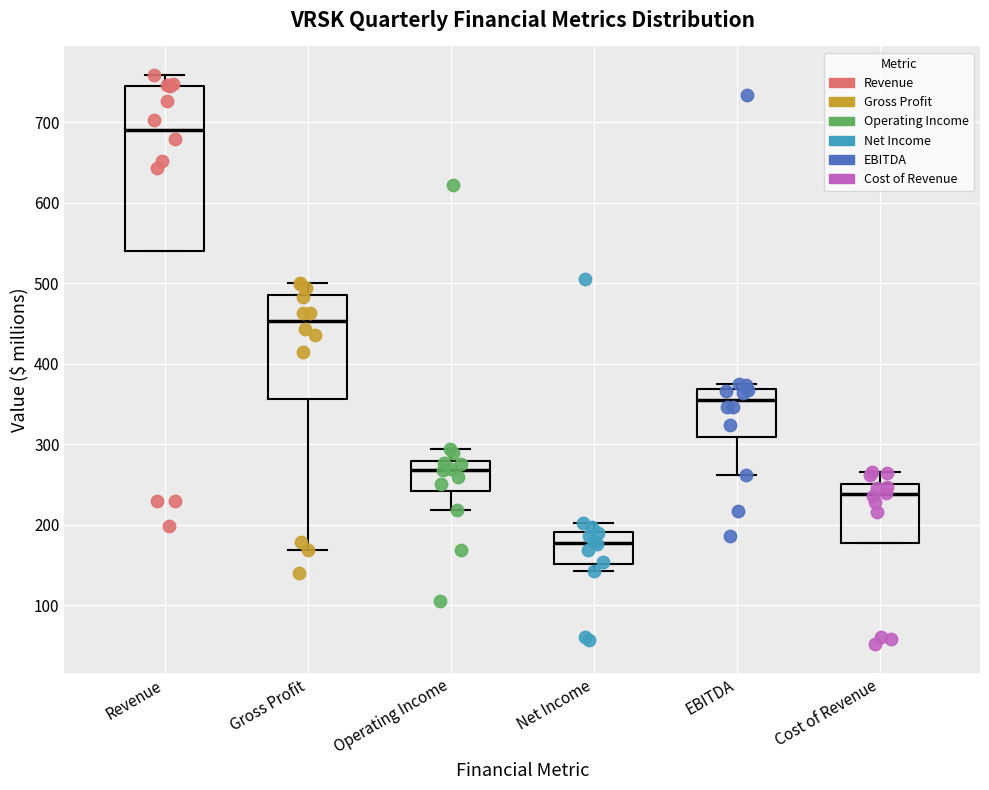

Which box has the lowest median line?

Net Income